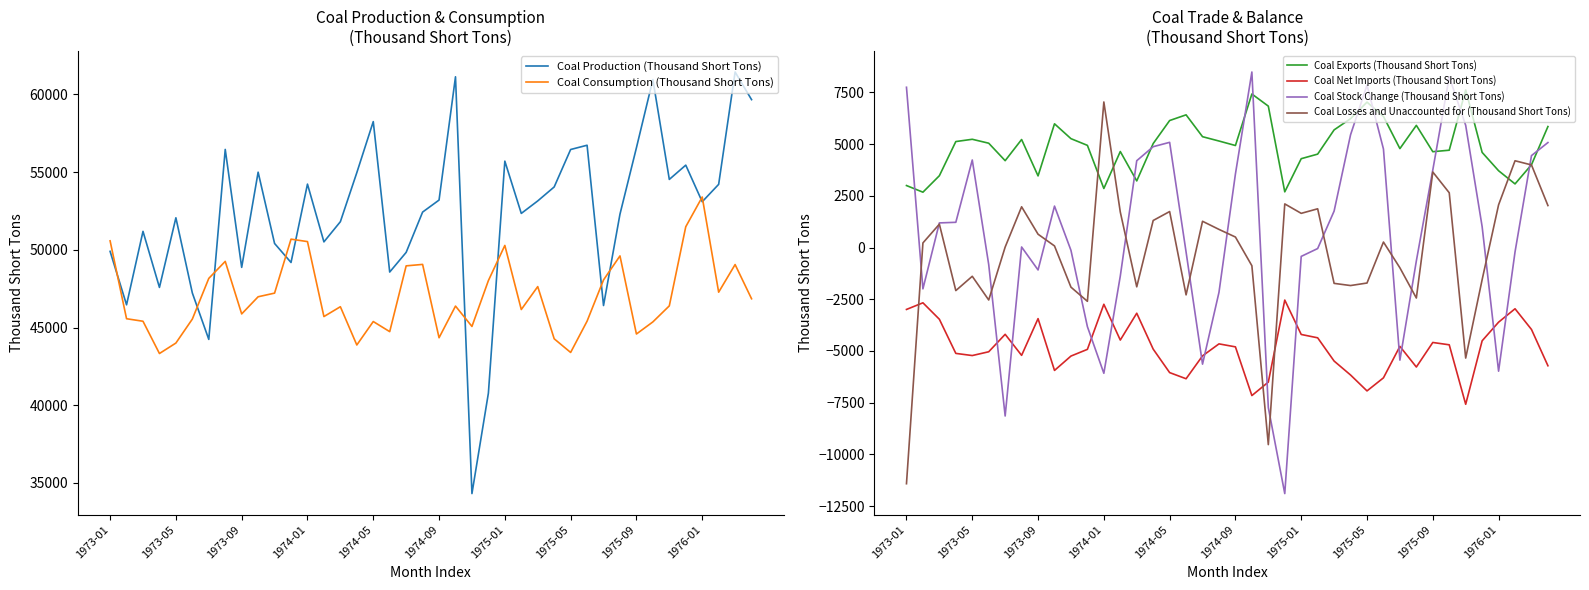

List the series in order of their peak value, highest first.

Coal Production (Thousand Short Tons), Coal Consumption (Thousand Short Tons), Coal Stock Change (Thousand Short Tons), Coal Exports (Thousand Short Tons), Coal Losses and Unaccounted for (Thousand Short Tons), Coal Net Imports (Thousand Short Tons)